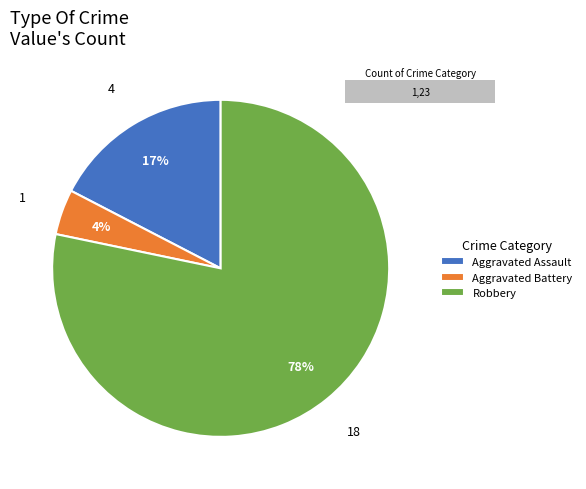

Is there a majority slice in this chart?

Yes